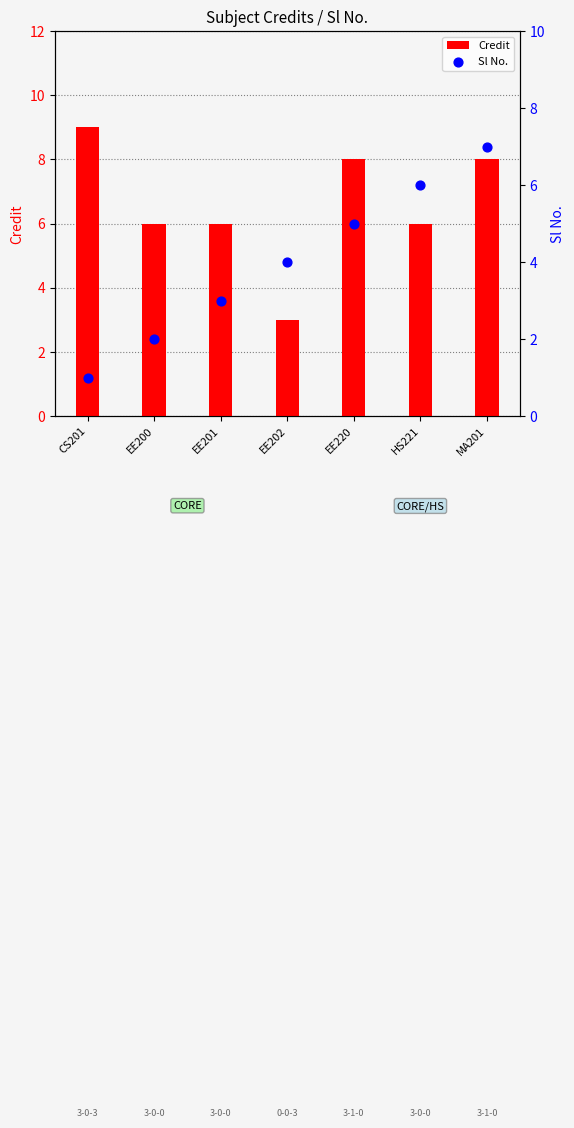

At how many categories does at least one series exceed 8?

1